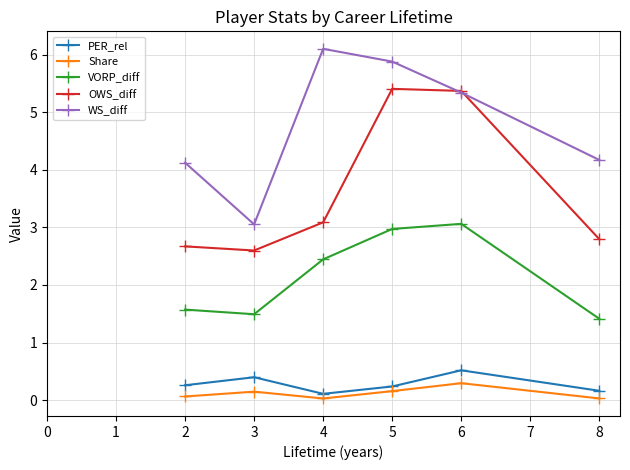

The OWS_diff series shows 3.1 at 4. True or false?

True